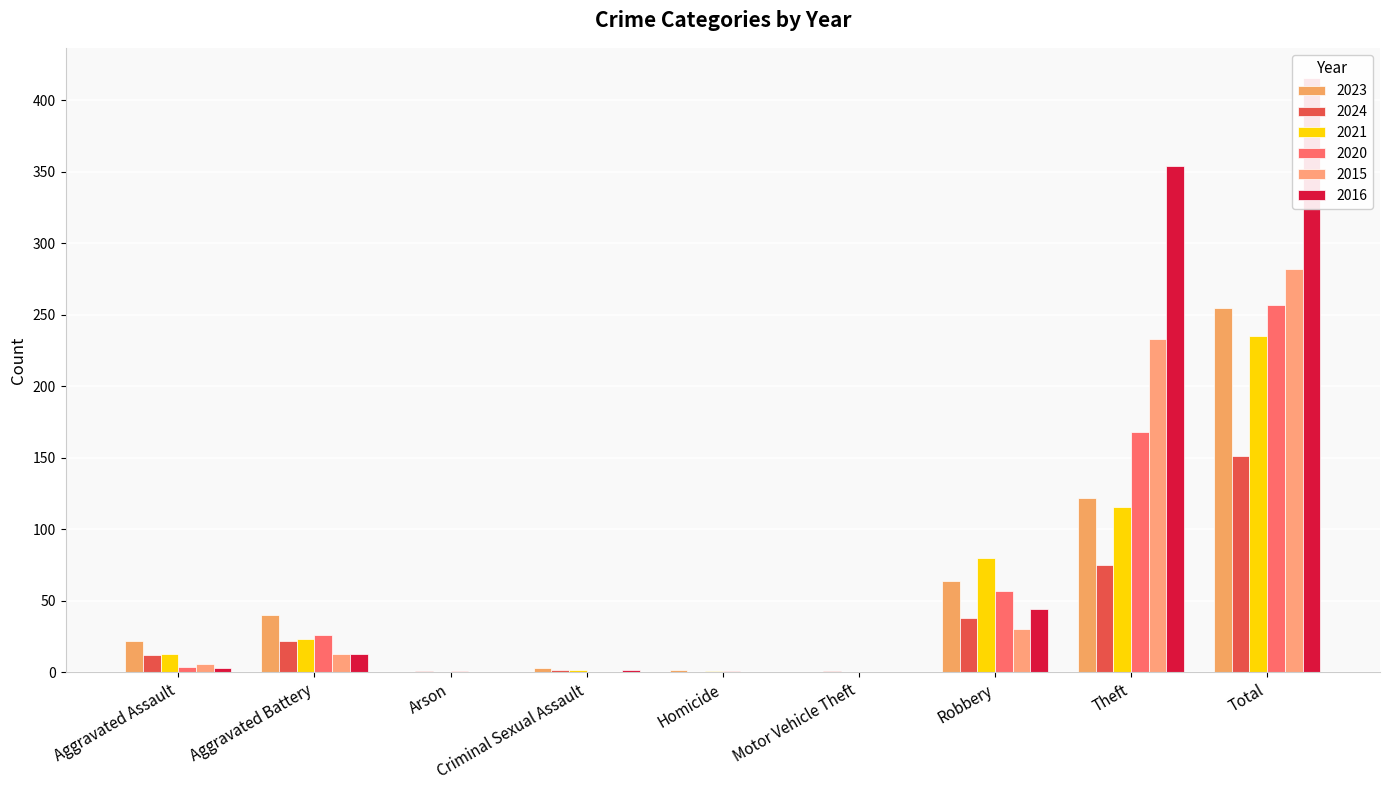

Which category has the highest value in the 2016 series?

Total